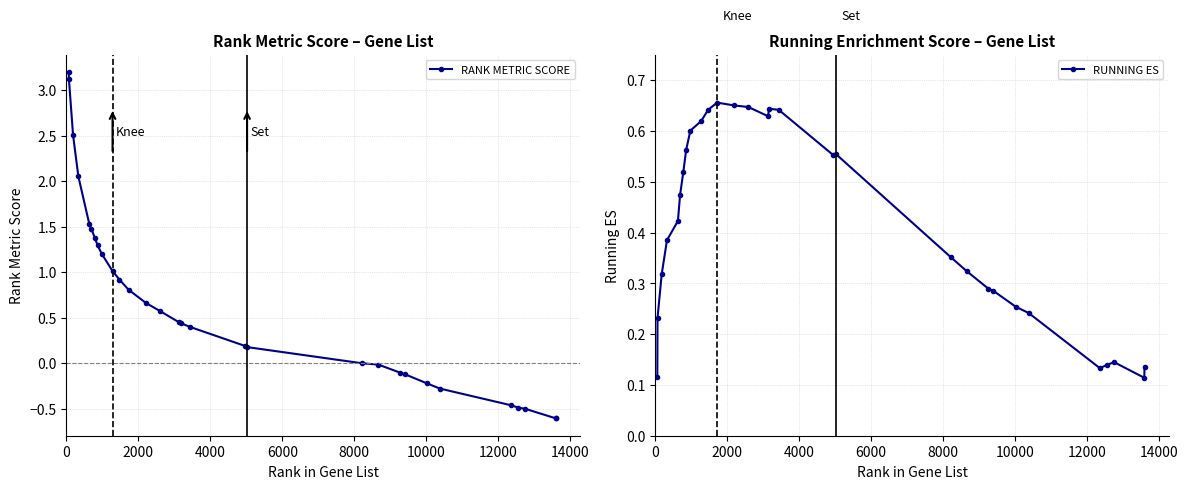

What is the maximum value for RANK METRIC SCORE?

3.2